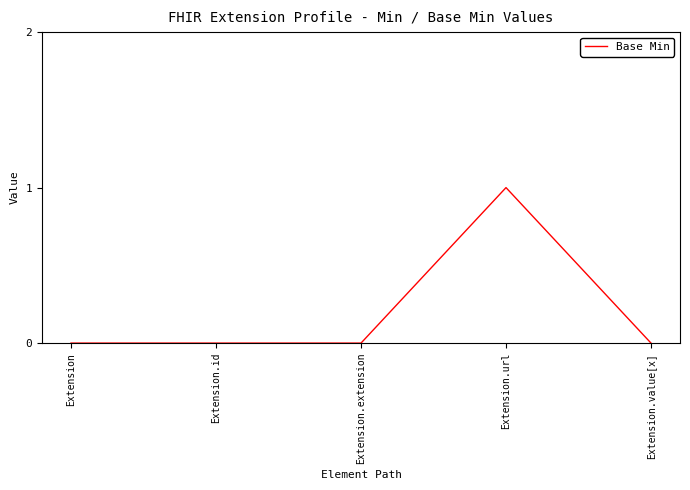

What position from the left is Extension.id?

2